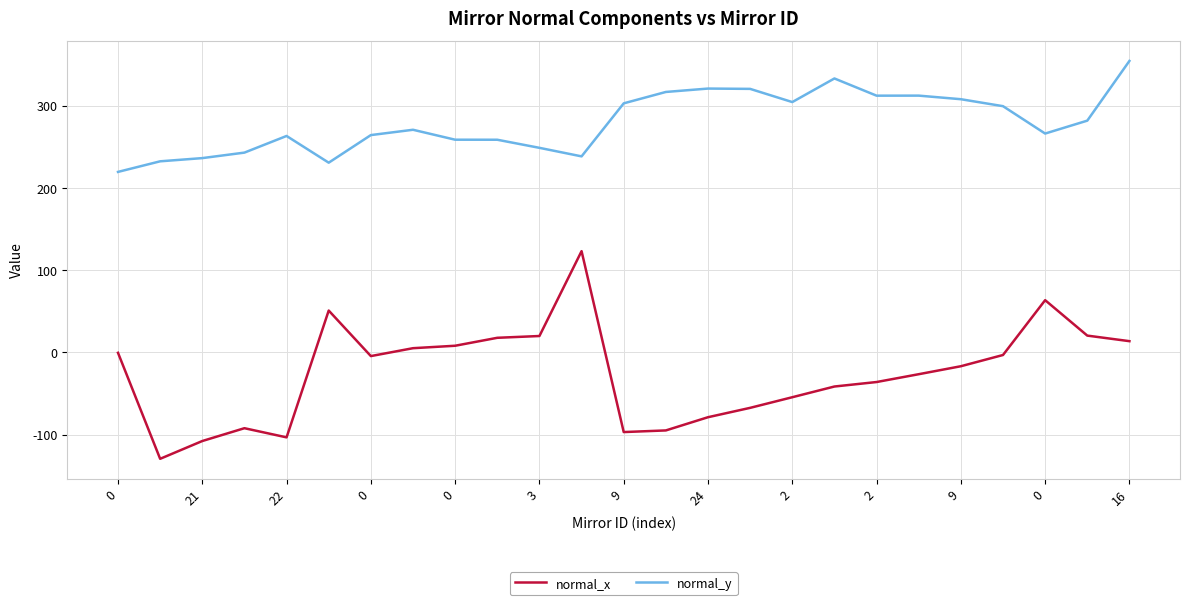

What is the difference between the maximum and minimum values in the normal_y series?

135.0